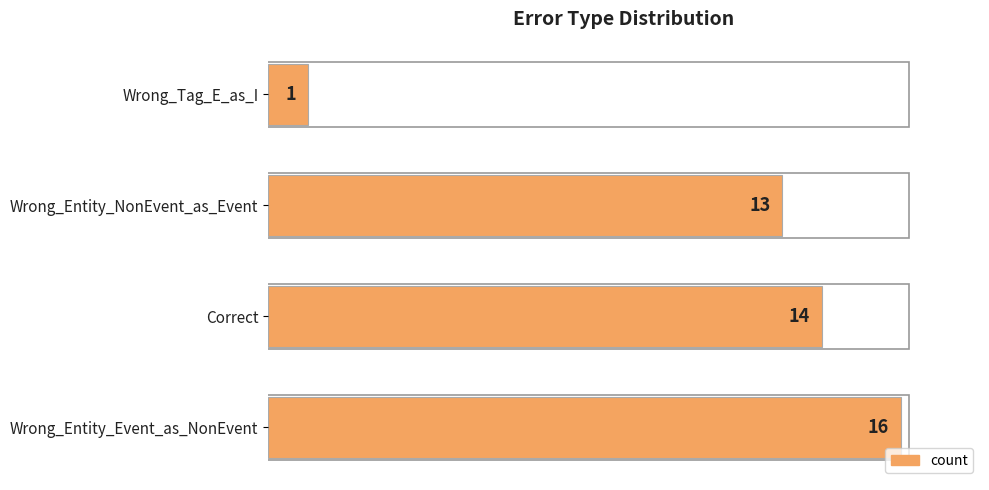

True or false: the data shows 19 at Wrong_Entity_NonEvent_as_Event.

False